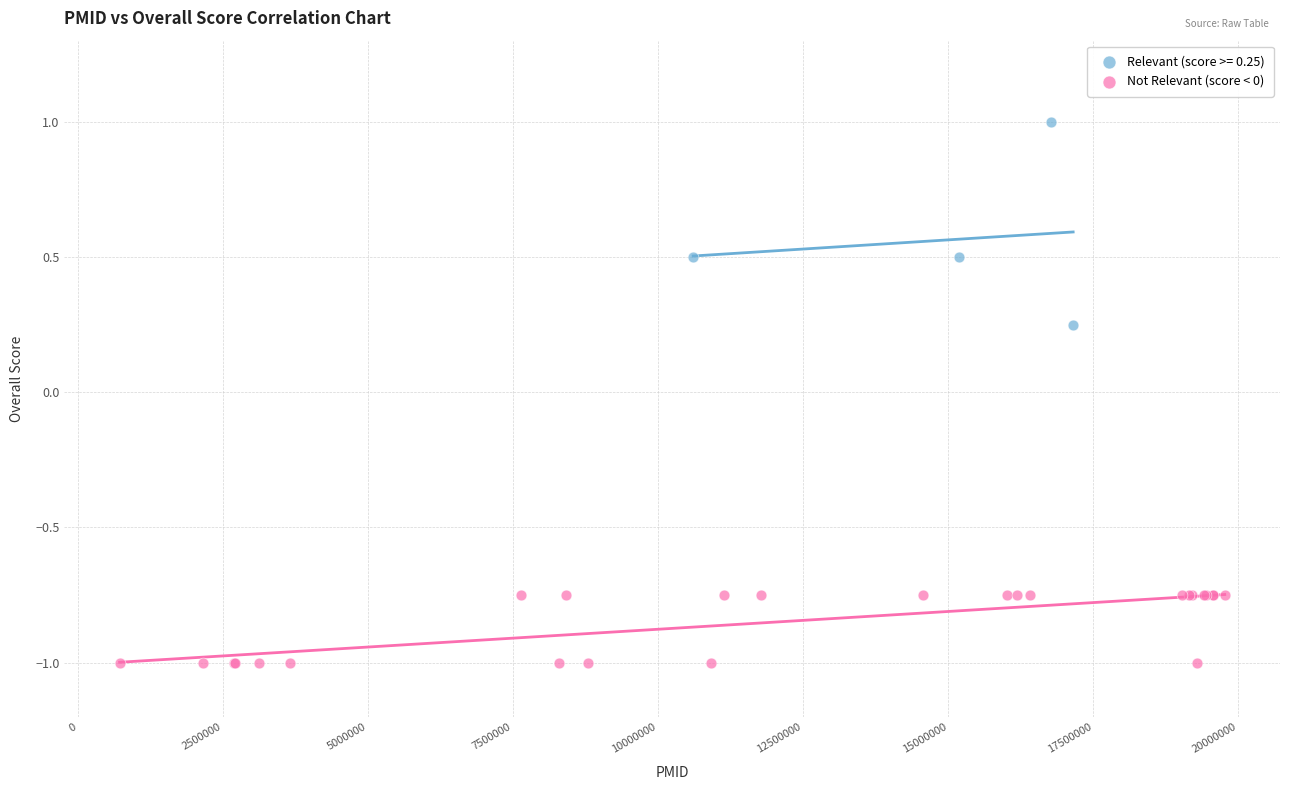

Which series reaches the minimum Y coordinate?

Not Relevant (score < 0)